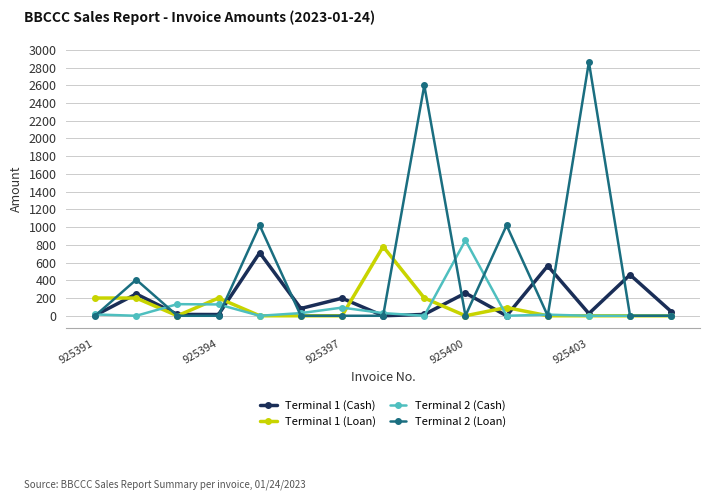

What is the value of the Terminal 2 (Cash) point at the 3rd from the left?

131.0